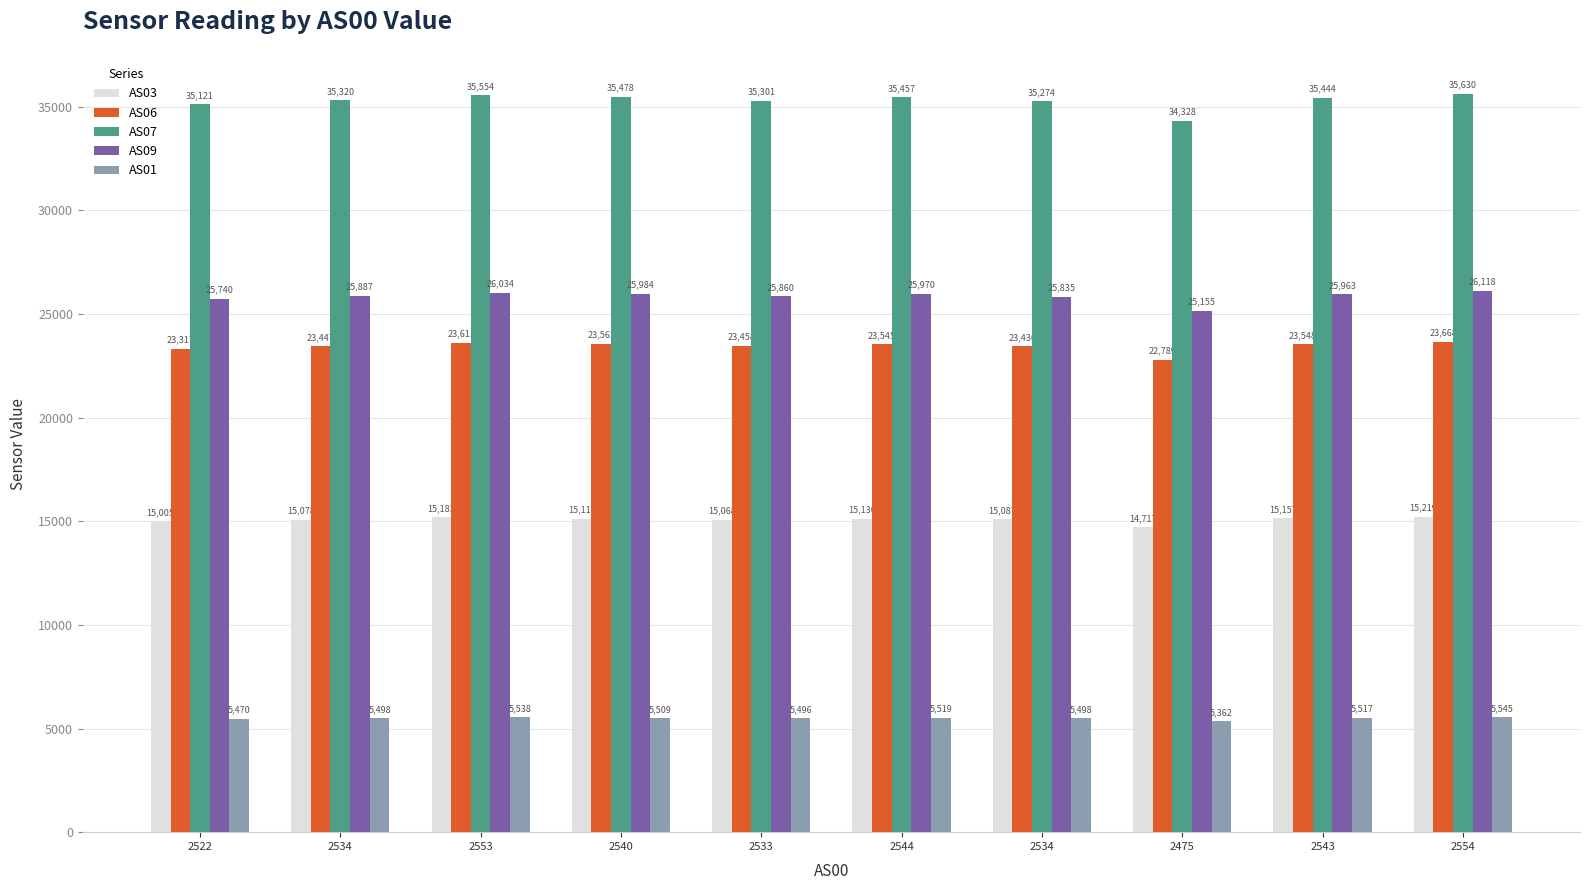

How many categories are shown in the chart?

10